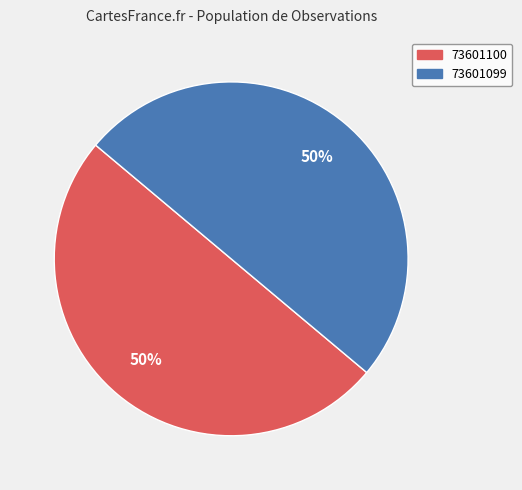

What percentage is the 73601100 slice, to the nearest percent?

50%